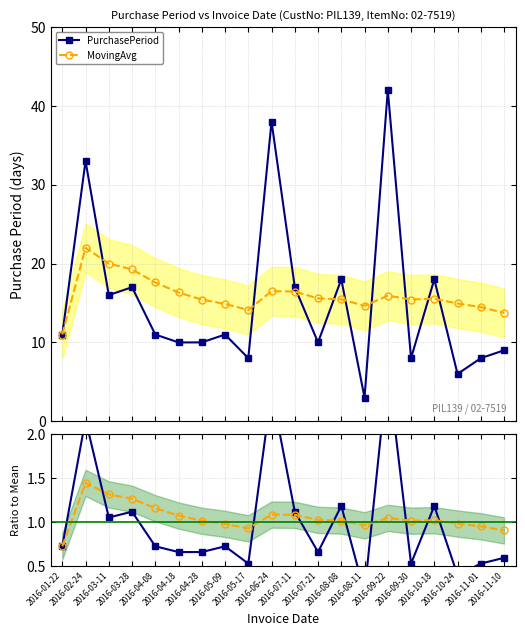

What is the value of the MovingAvg point at the 15th from the left?

1.0